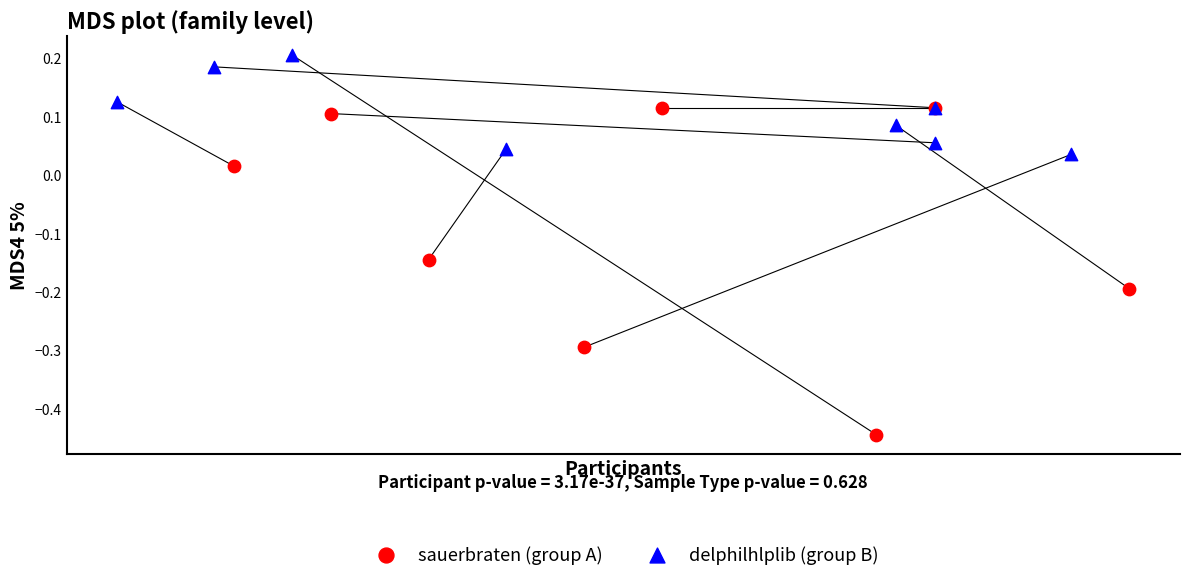

Which series contains the lowest Y value?

sauerbraten (group A)